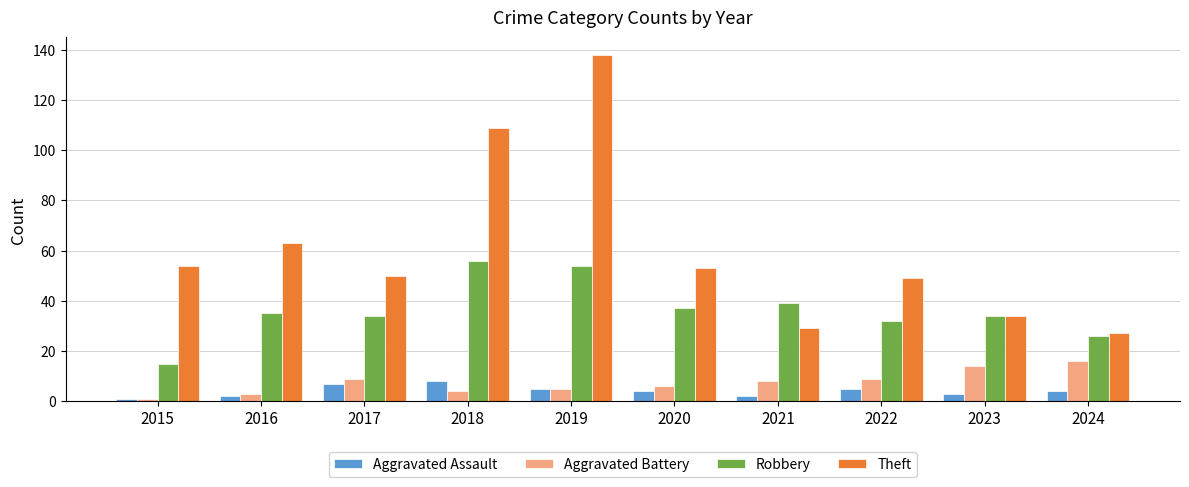

What is the sum of all Theft values?

606